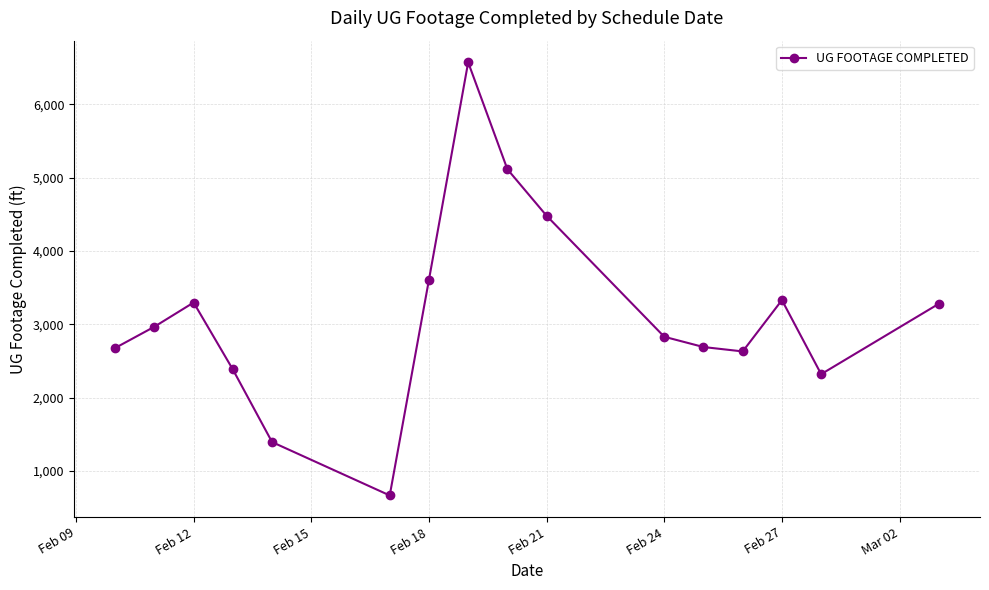

How many points are lower than both their immediate neighbors (excluding endpoints)?

3